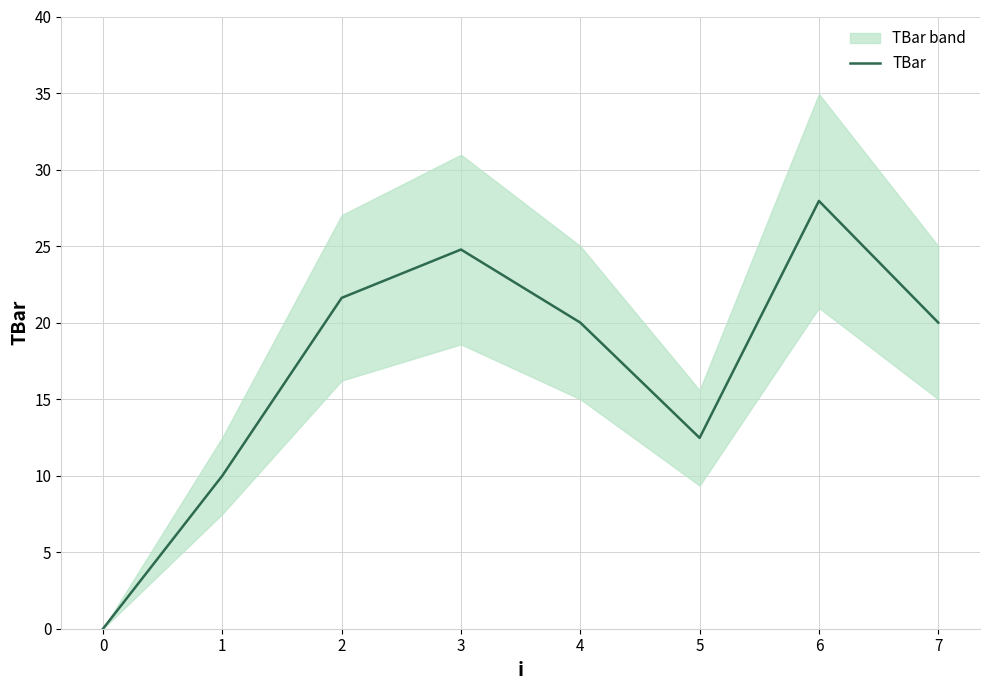

True or false: the data shows 5.8 at 7.

False